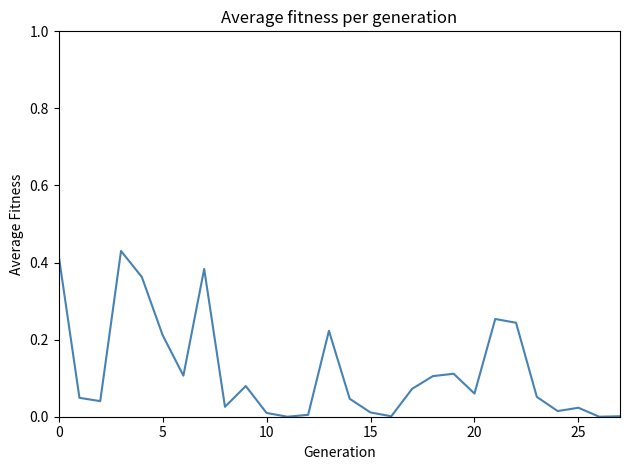

What is the difference between the maximum and minimum values?

0.4